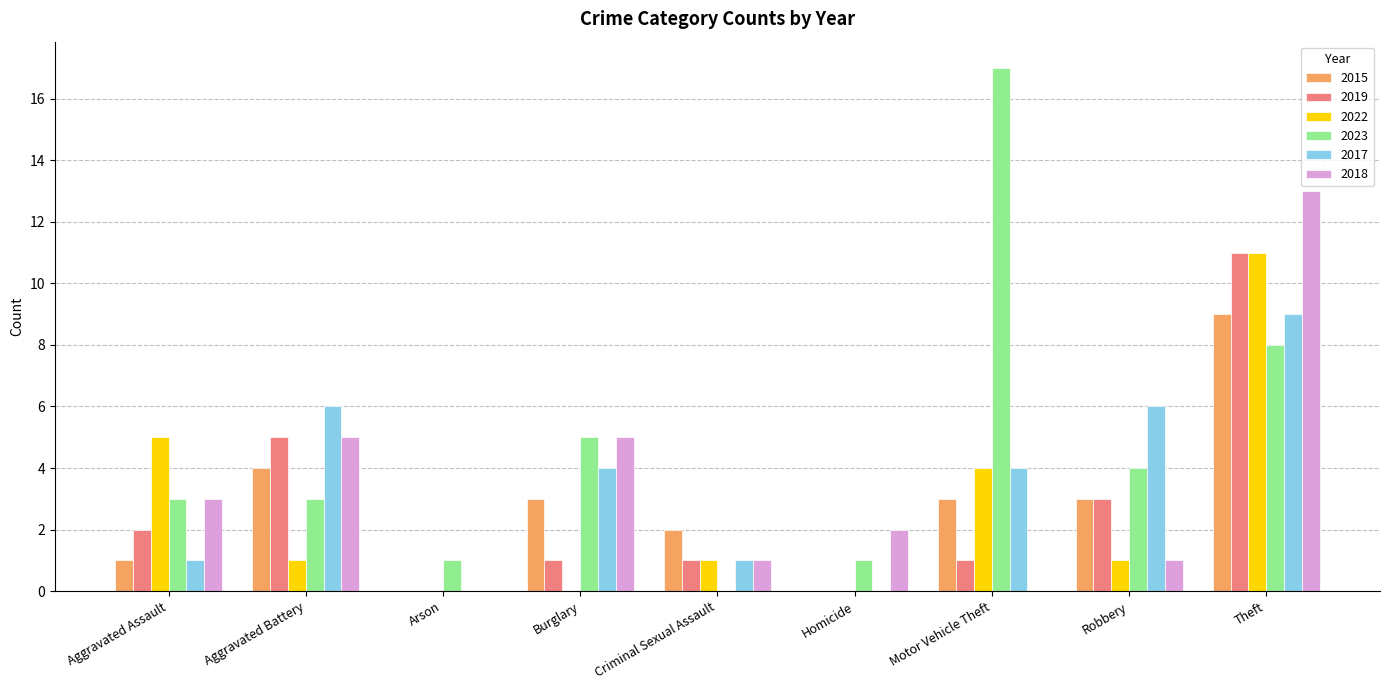

Which category has the highest value across all series?

Motor Vehicle Theft